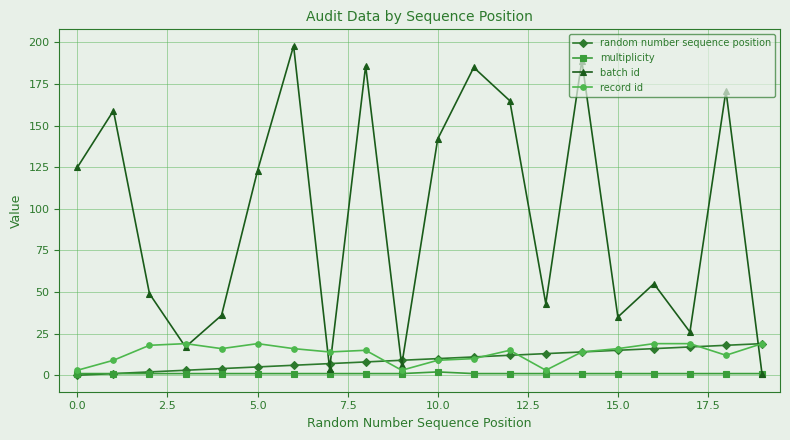

At how many categories does at least one series exceed 156?

7